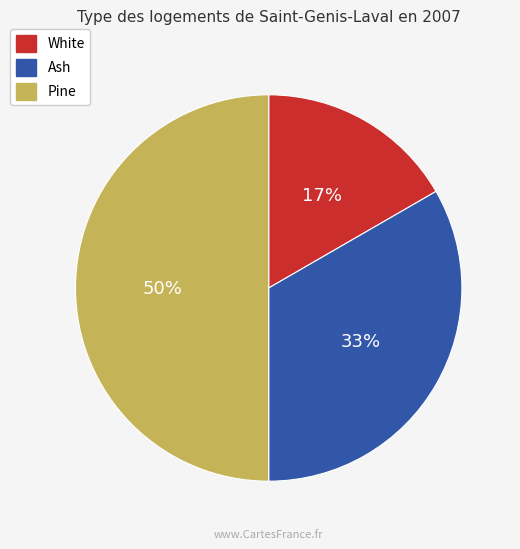

To the nearest percent, what is the combined percentage of White and Pine?

67%